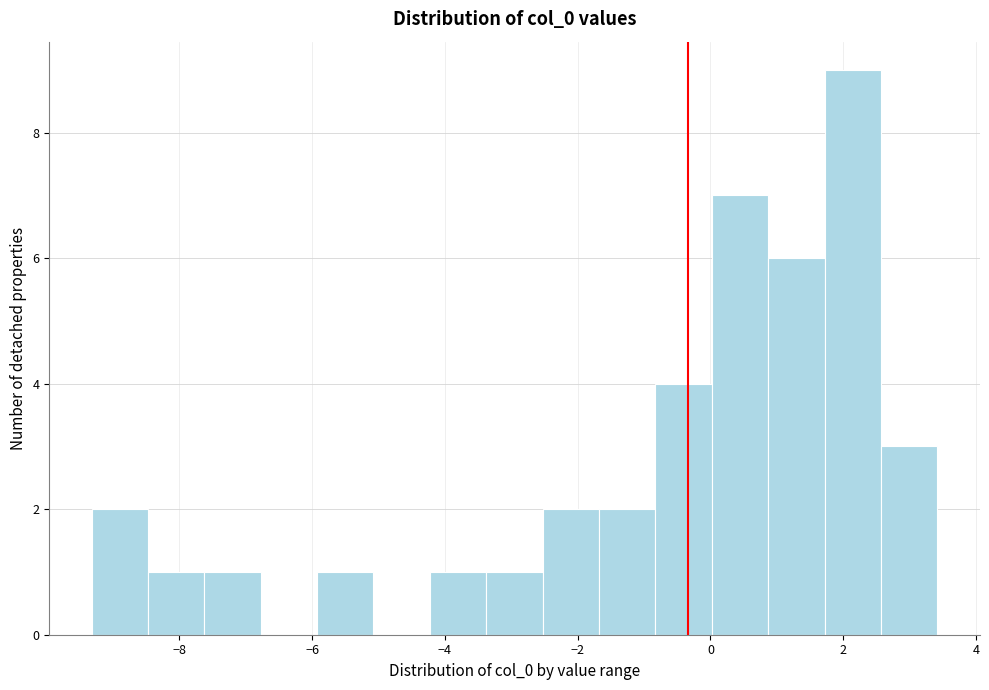

Reading left to right, transcribe this chart: for each bar, give the range it covers on the x-axis and its height. Neither the bar edges nor the heights are printed on the chart, so give them approximately, as read against the axes.

-9.4 to -8.4: 2
-8.4 to -7.6: 1
-7.6 to -6.8: 1
-6.8 to -6.0: 0
-6.0 to -5.0: 1
-5.0 to -4.2: 0
-4.2 to -3.4: 1
-3.4 to -2.6: 1
-2.6 to -1.6: 2
-1.6 to -0.8: 2
-0.8 to 0.0: 4
0.0 to 0.8: 7
0.8 to 1.8: 6
1.8 to 2.6: 9
2.6 to 3.4: 3